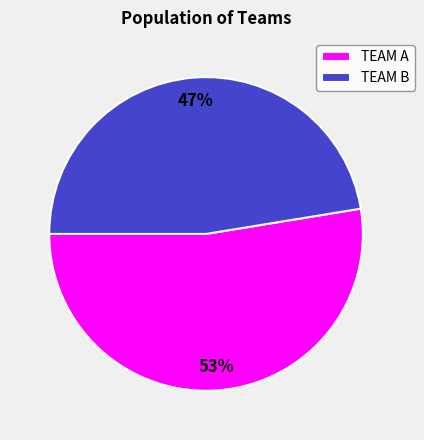

How many segments does this pie chart have?

2